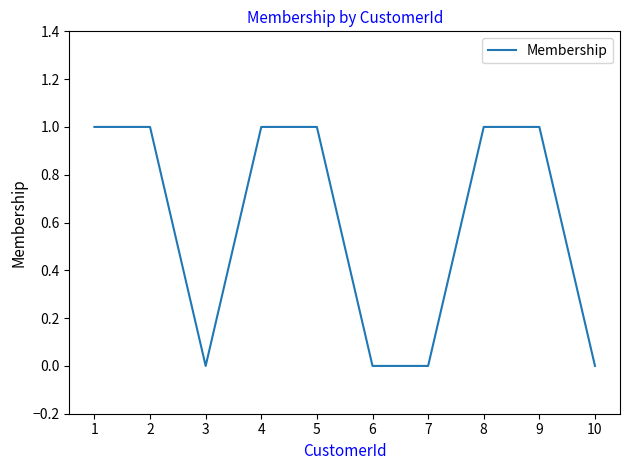

What is the approximate value at 2?

1